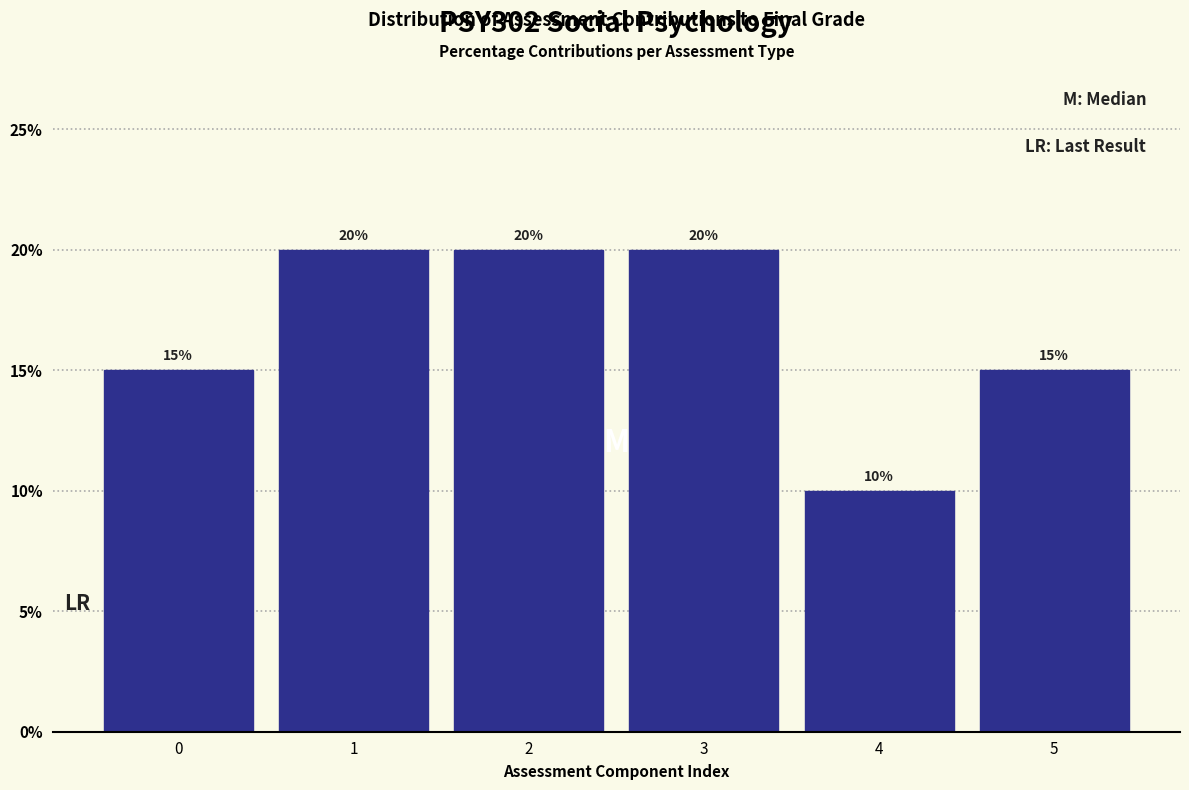

Reading right to left, what are all the values shown in this chart?

15	10	20	20	20	15